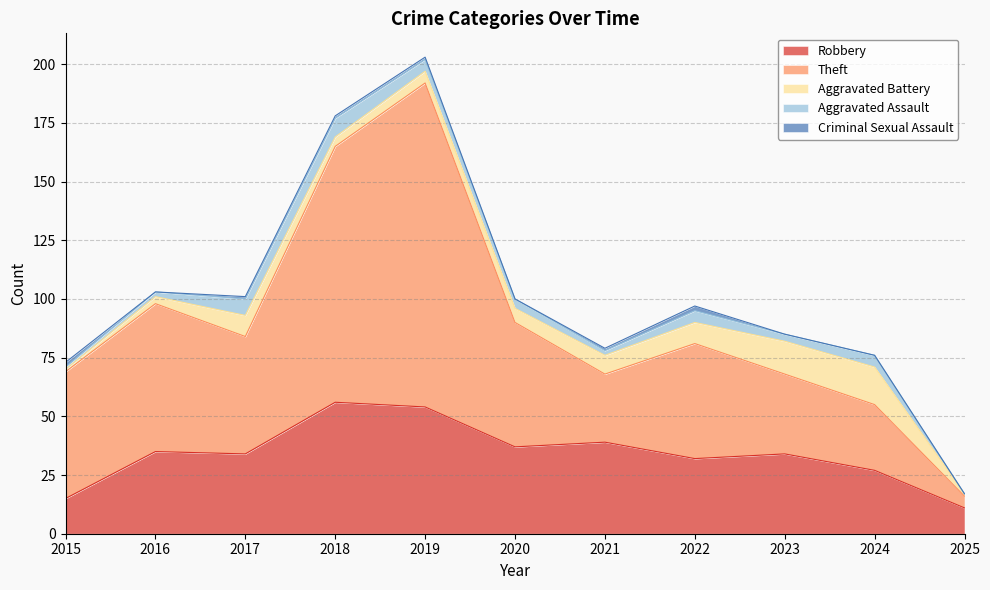

In Theft, how many points are higher than both neighbors (excluding endpoints)?

3